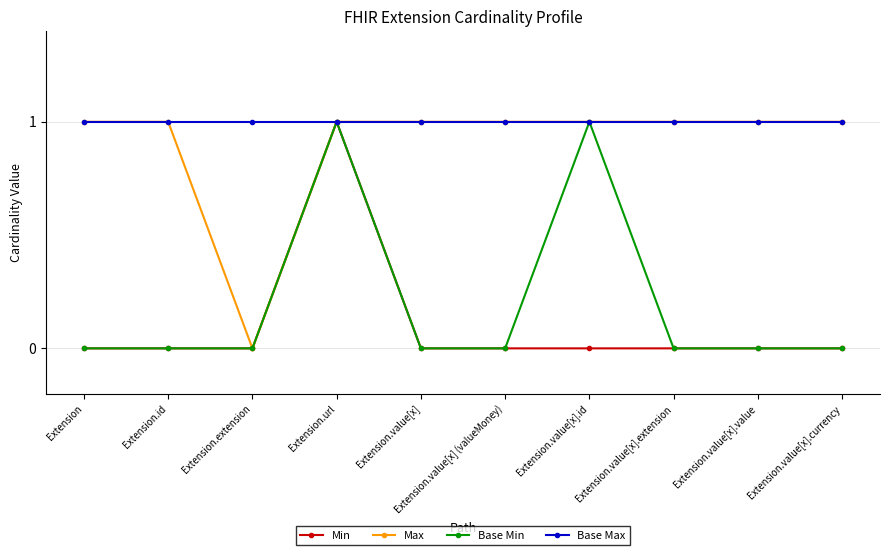

Does the chart have visible grid lines?

Yes